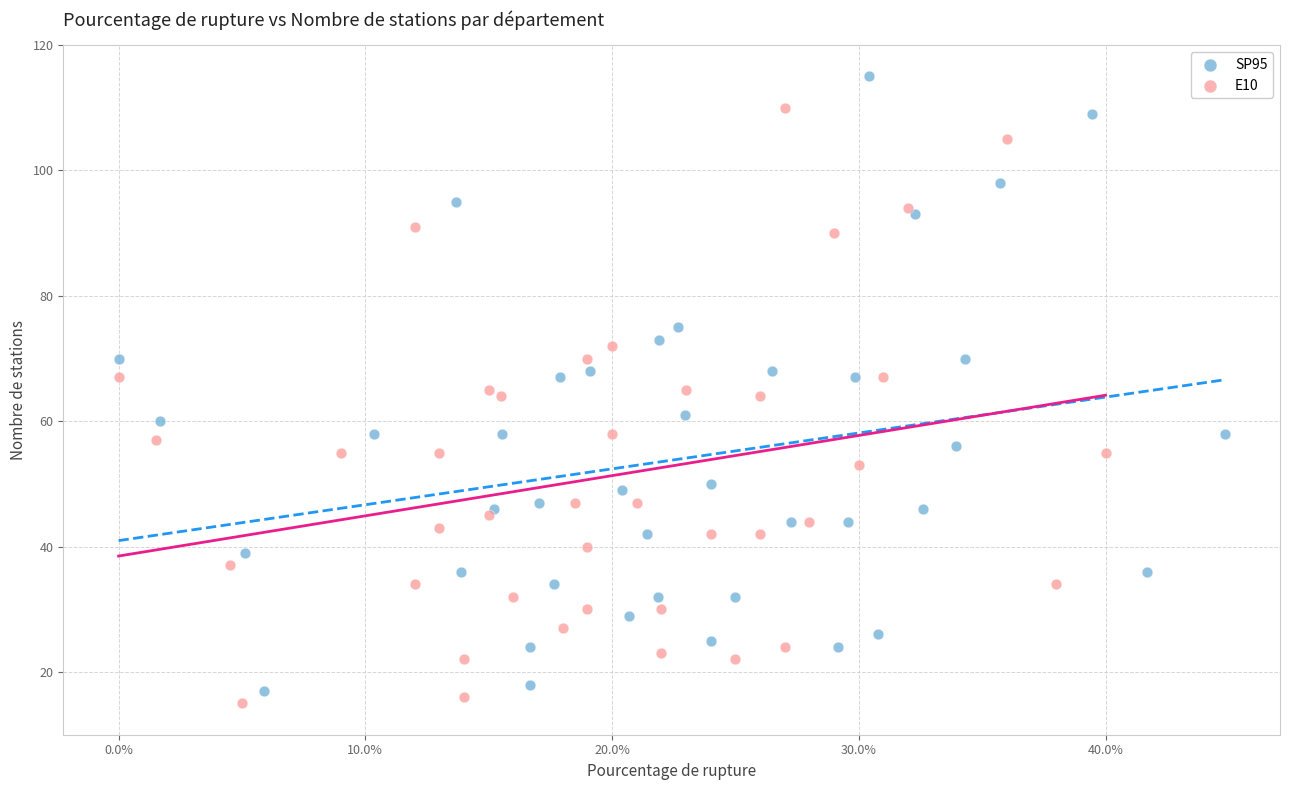

Which series contains the highest Y value?

SP95